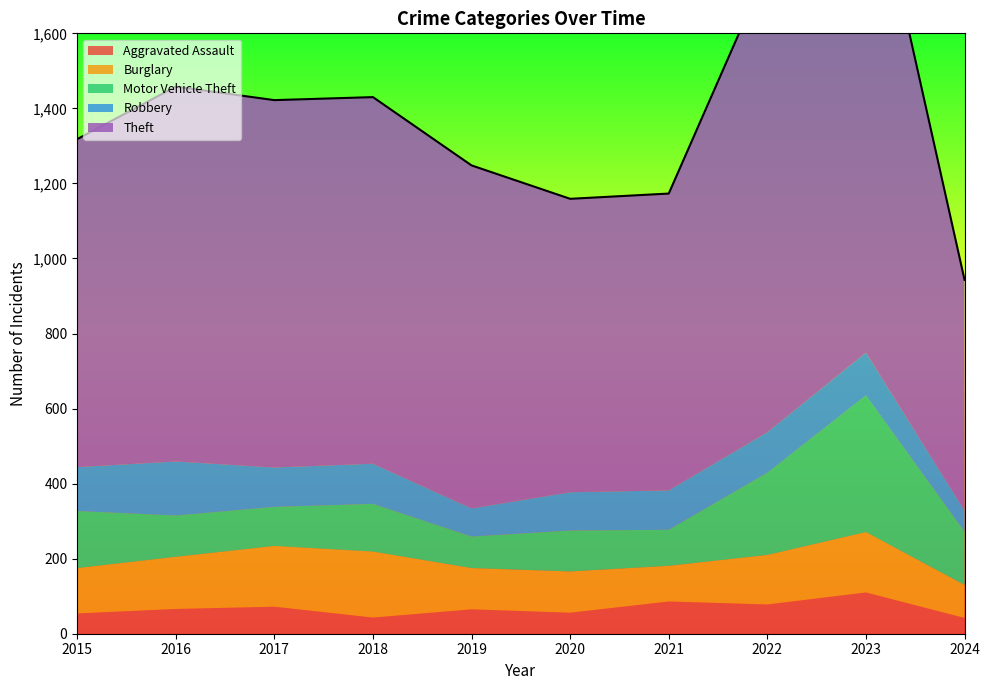

At which label does Theft first exceed 977?

2016